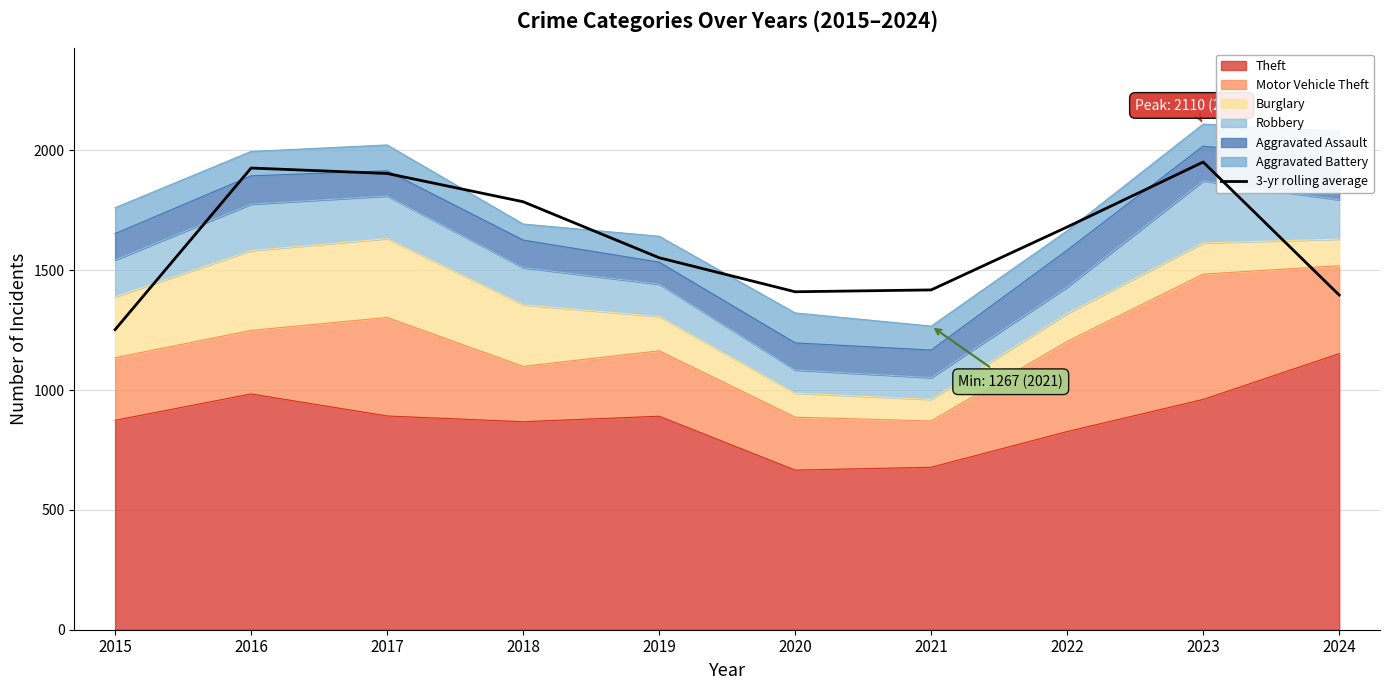

What is the change in value from 2017 to 2018?

-118.0